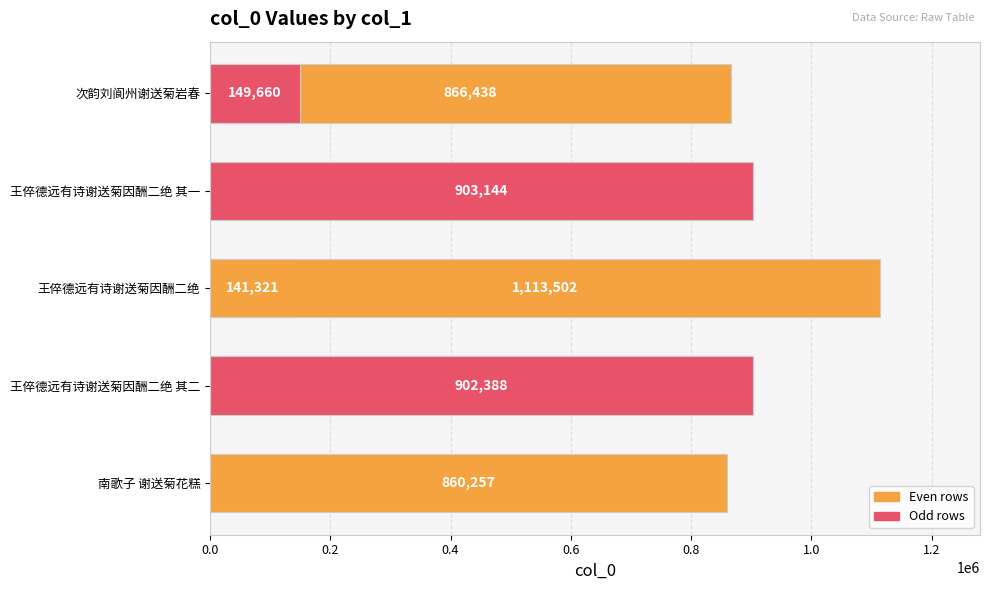

What is the change in value from 0.0 to 0.4?

-725117